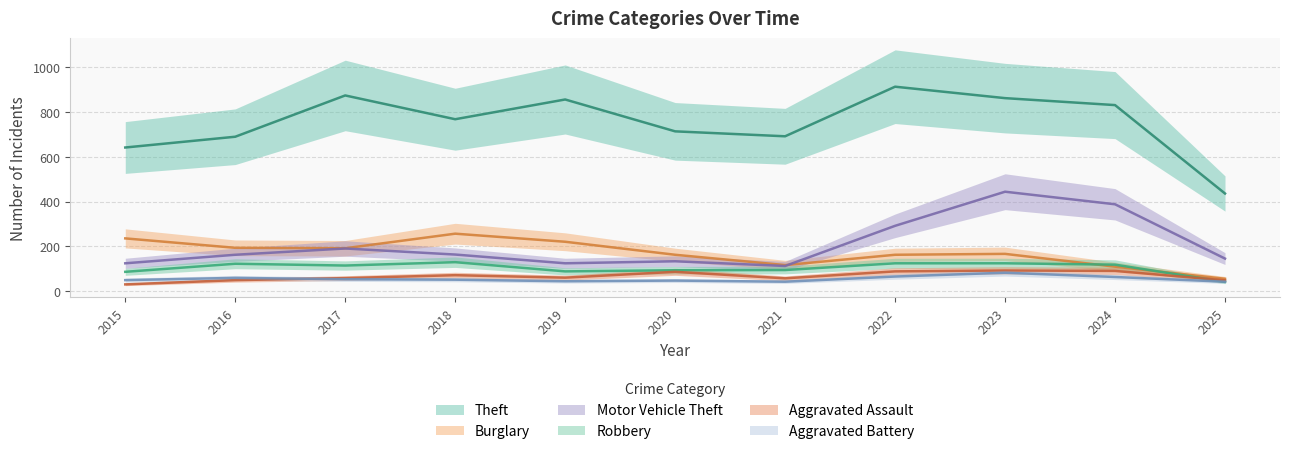

At which label does Burglary first exceed 167?

2015